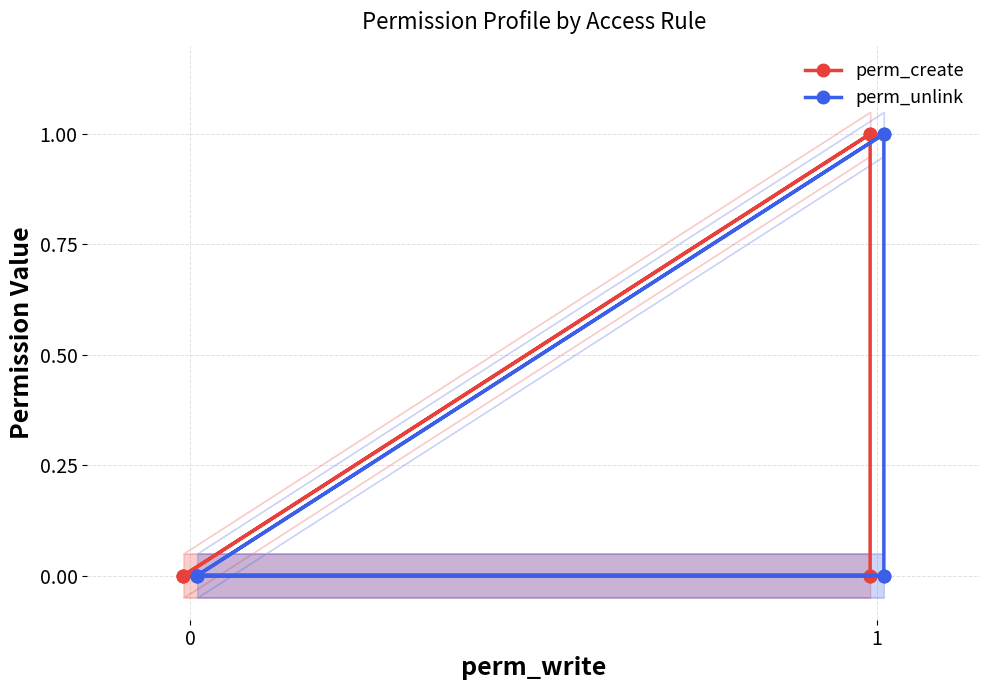

Rank the series by their maximum value, from highest to lowest.

perm_create, perm_unlink